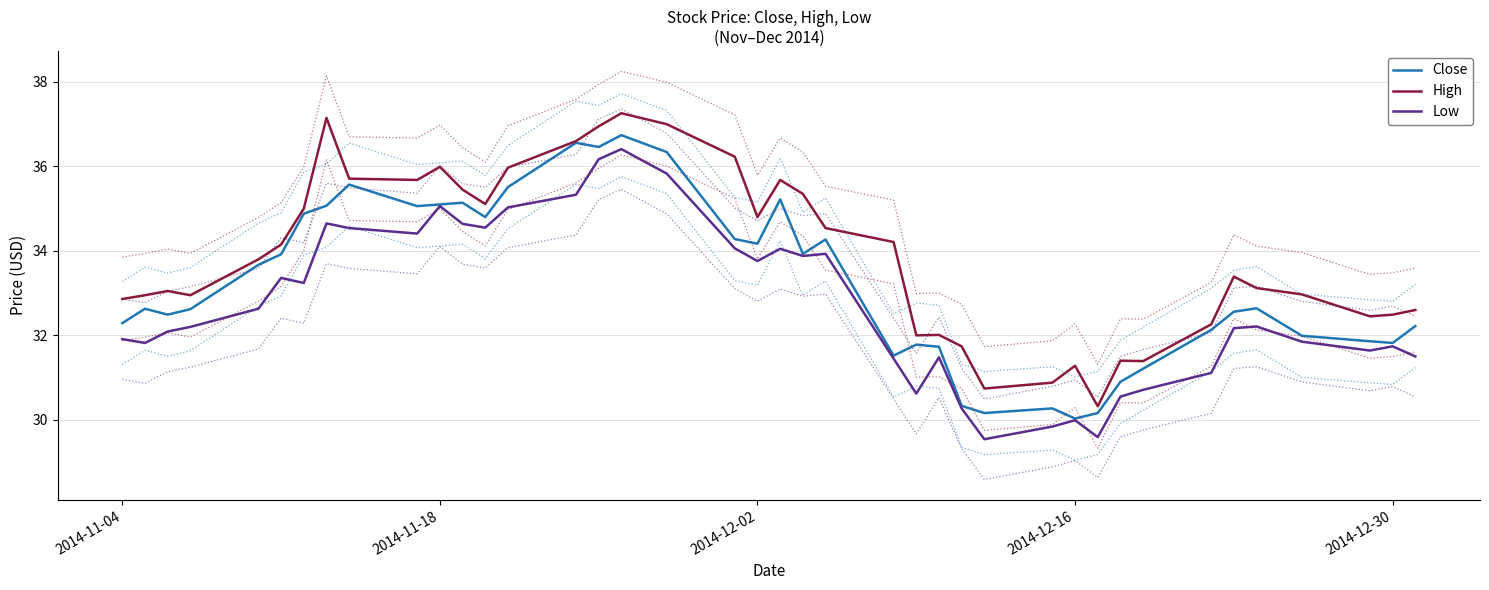

What is the minimum value for Close?

30.0